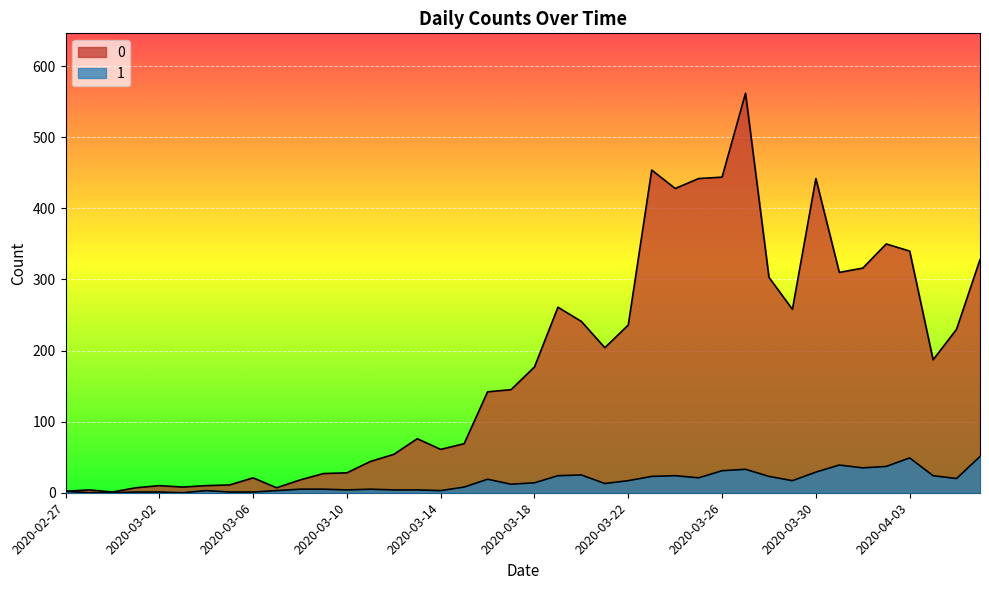

Is the value of 1 at 2020-03-24 greater than the value of 0 at 2020-04-04?

No